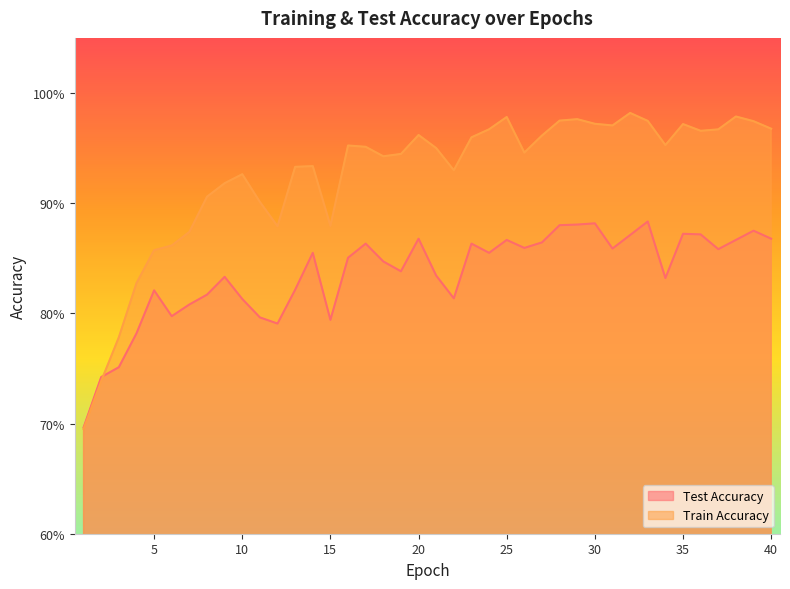

What is the value of the test_accuracy point at the 31st from the left?

0.9